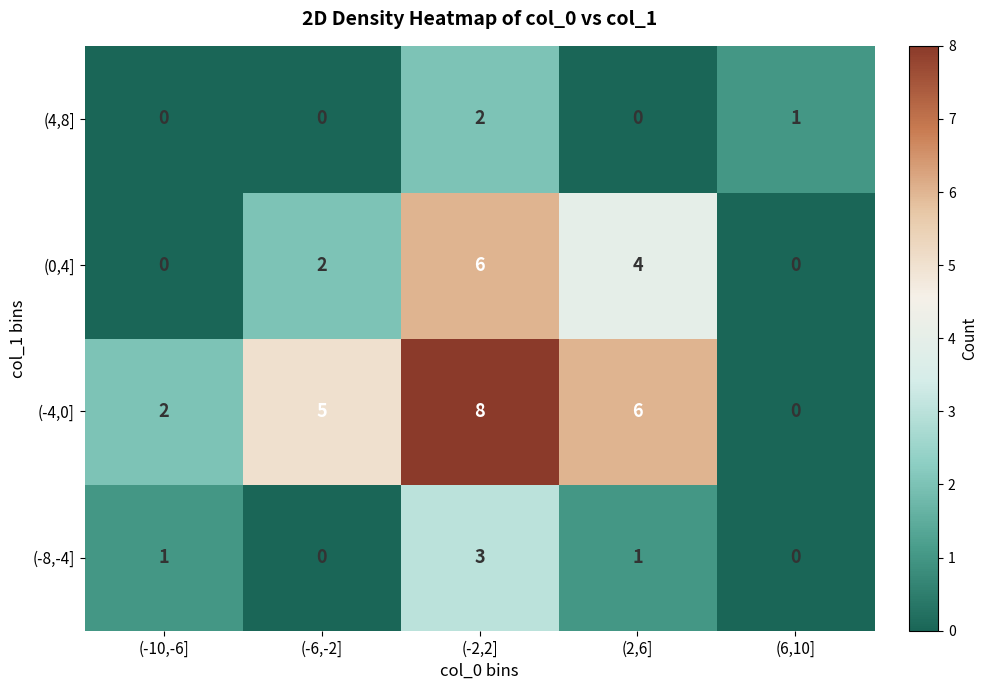

Reading left to right, transcribe all the data shown in this chart.

(4,8]: 0	0	2	0	1
(0,4]: 0	2	6	4	0
(-4,0]: 2	5	8	6	0
(-8,-4]: 1	0	3	1	0